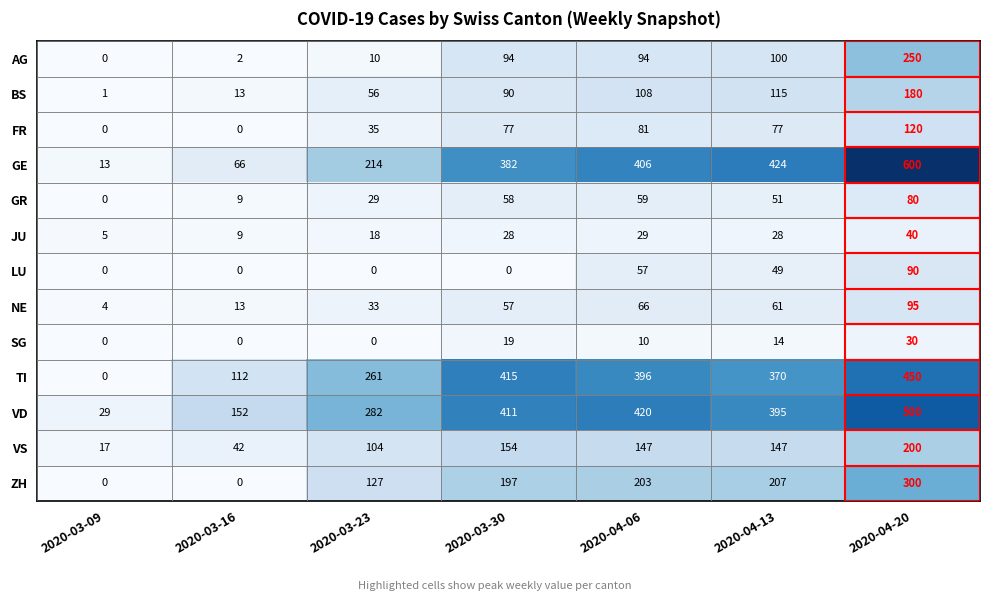

How many distinct data groups are displayed?

13